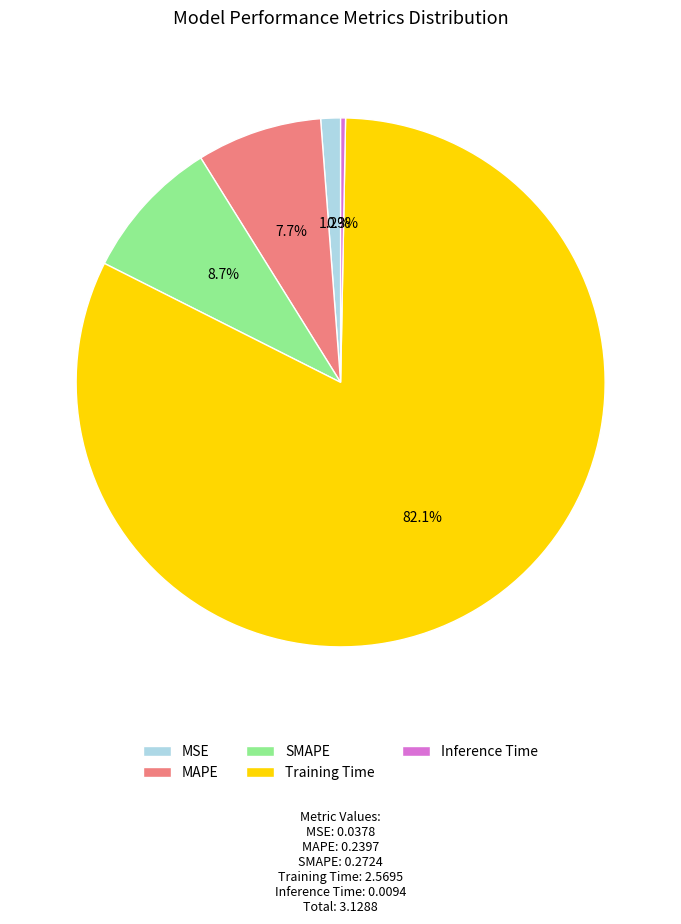

Which slice is the smallest?

Inference Time